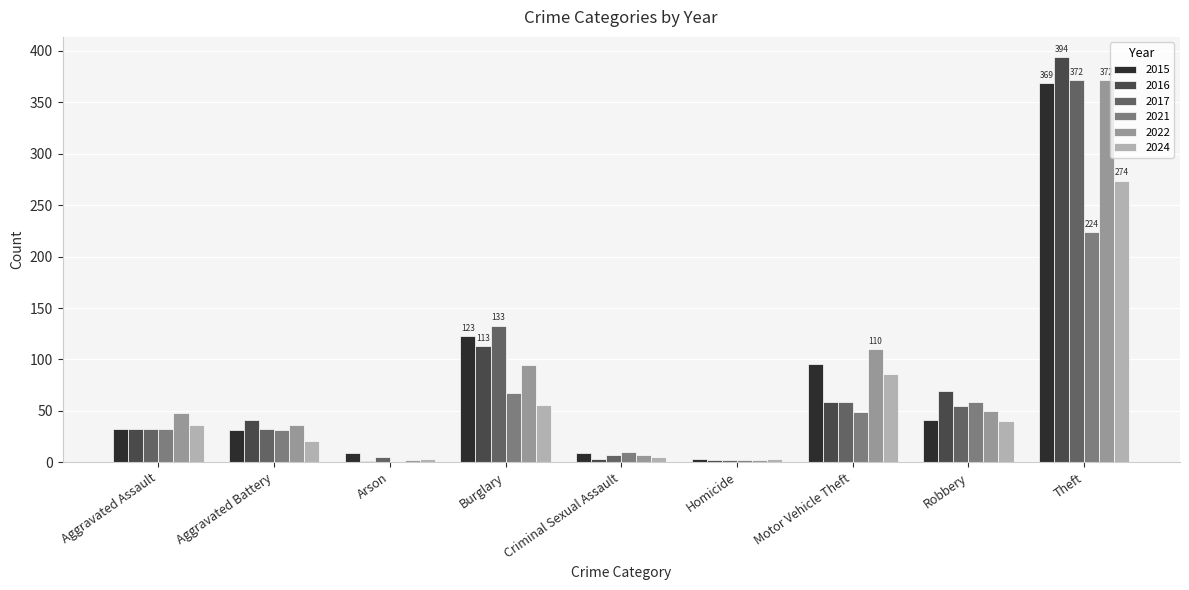

The 2021 series shows 113 at Theft. True or false?

False